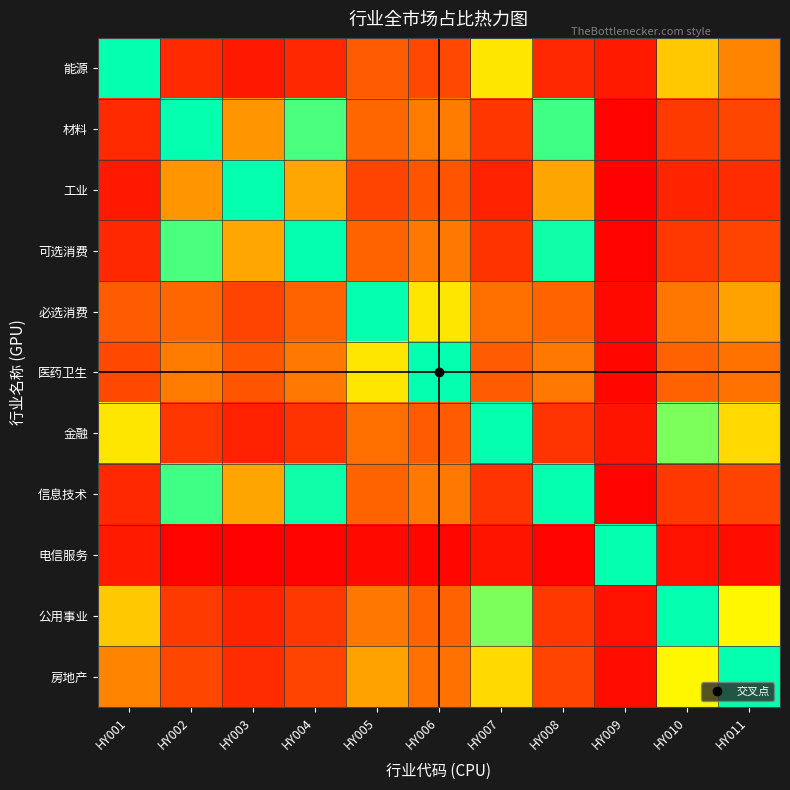

Which has a higher value, HY010 or HY003?

HY010